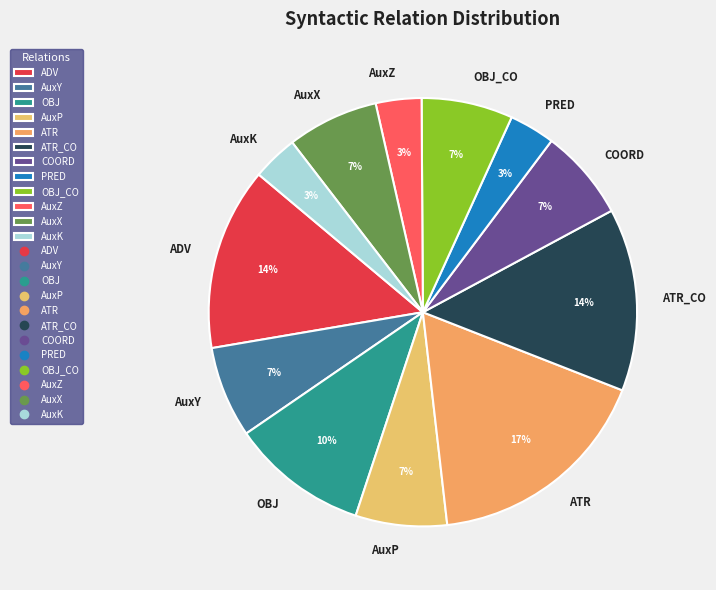

Is the sum of ATR_CO and PRED greater than half?

No